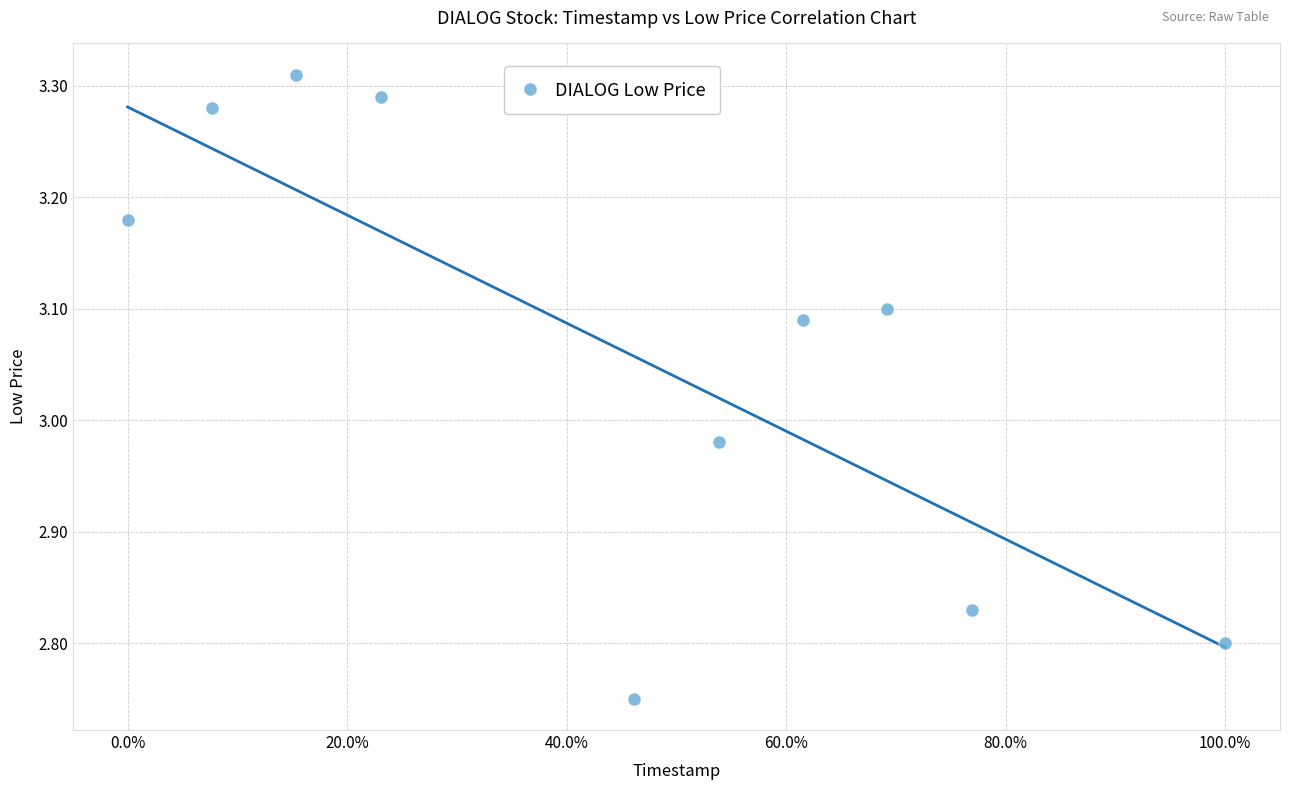

What is the range of Y values (max minus min)?

0.6